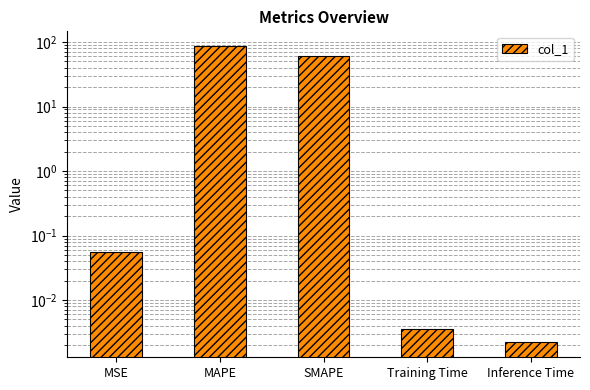

Is it true that the value at SMAPE is 60.2?

True